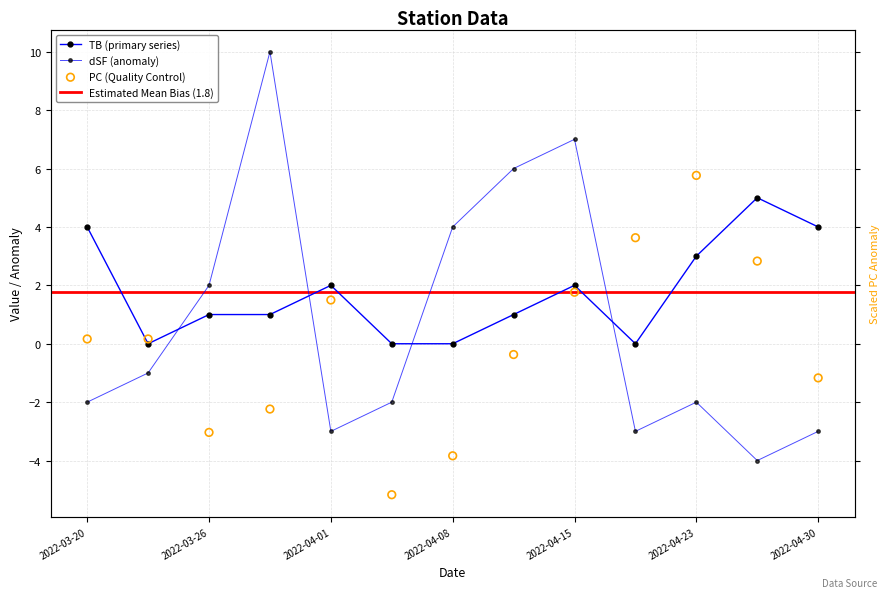

At which category is the sum across all series the highest?

2022-04-15